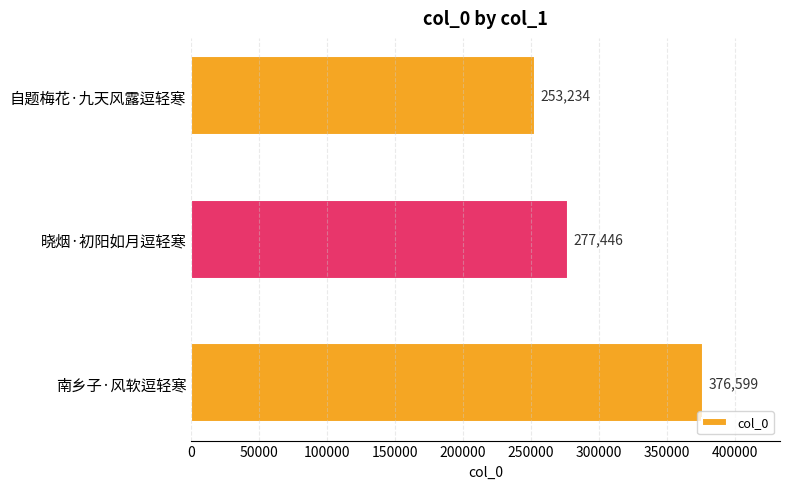

Reading top to bottom, extract all data points from this chart.

自题梅花·九天风露逗轻寒=253234	晓烟·初阳如月逗轻寒=277446	南乡子·风软逗轻寒=376599